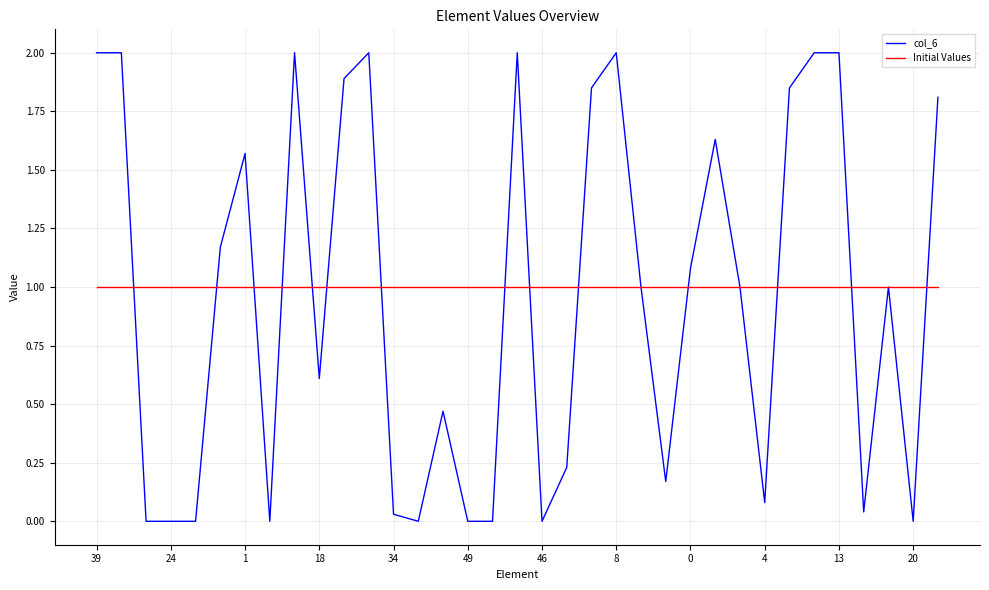

True or false: col_6 has more than 1 points higher than both neighbors.

True